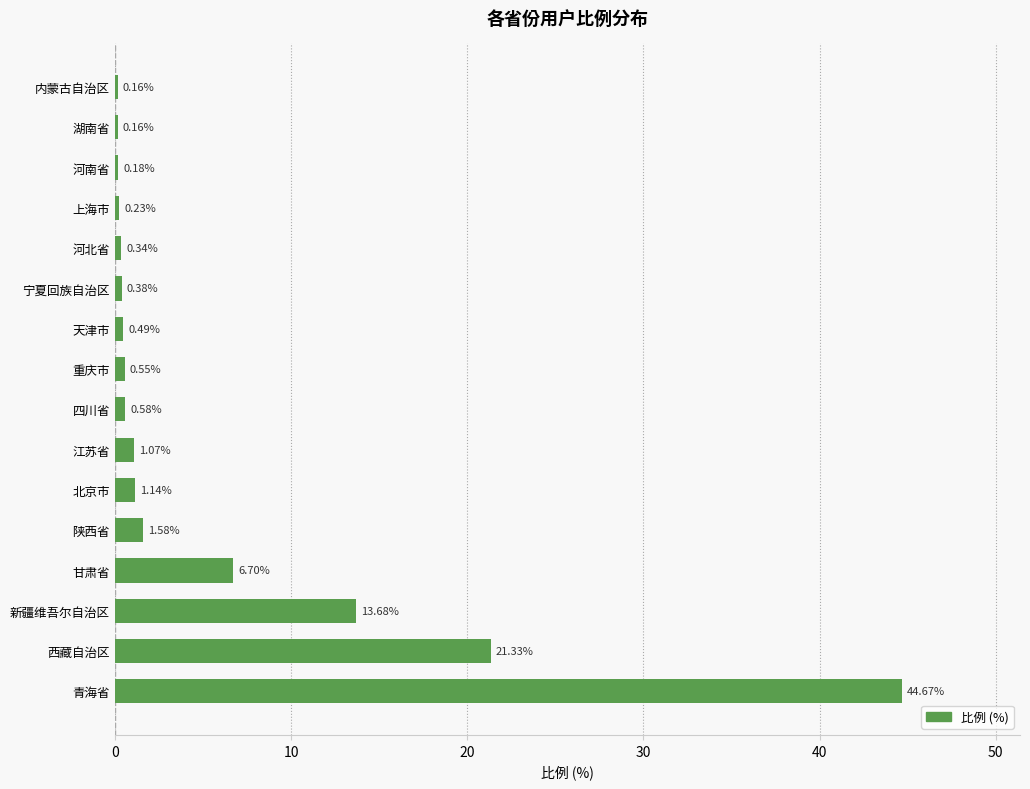

What is the change in value from 陕西省 to 宁夏回族自治区?

-1.2